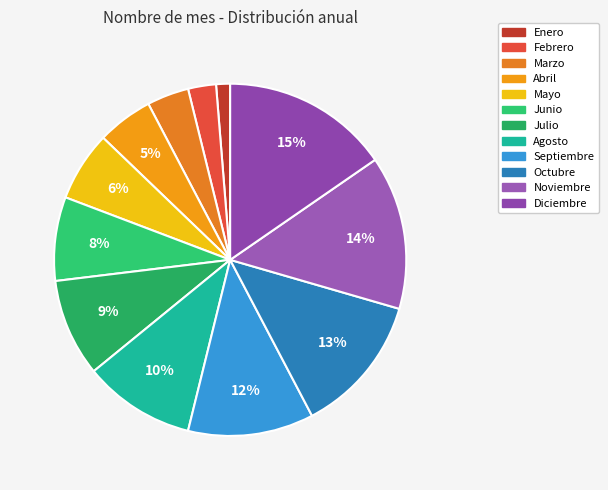

To the nearest percent, what is the average slice percentage?

8%